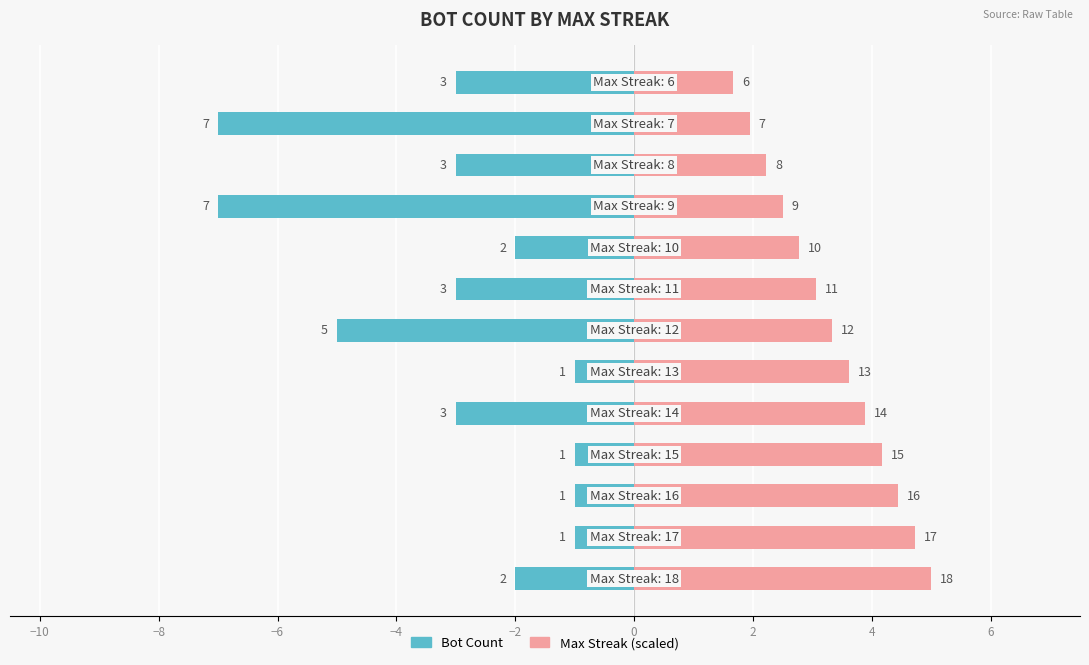

List the series in order of their overall mean, highest first.

Max Streak (scaled), Bot Count